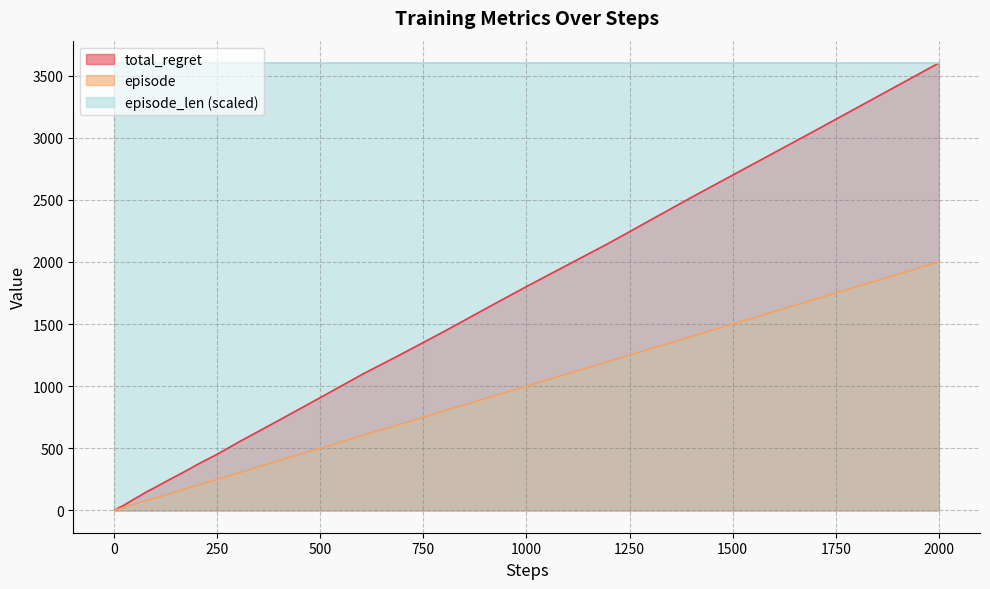

What are all the series names shown in the legend?

total_regret, episode, episode_len (scaled)